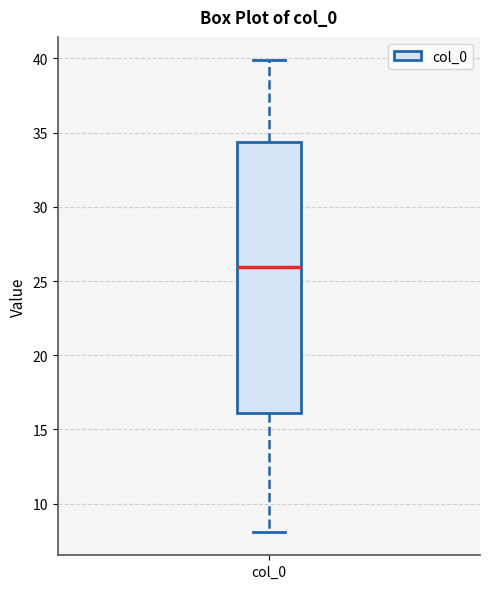

Read this box plot against the y-axis: the position of the median line, the range covered by the box, and the ends of both whiskers. The values are not printed on the chart, so give them approximately, as read against the axis.

median 26.0, box 16.0 to 34.5, whiskers 8.0 to 40.0